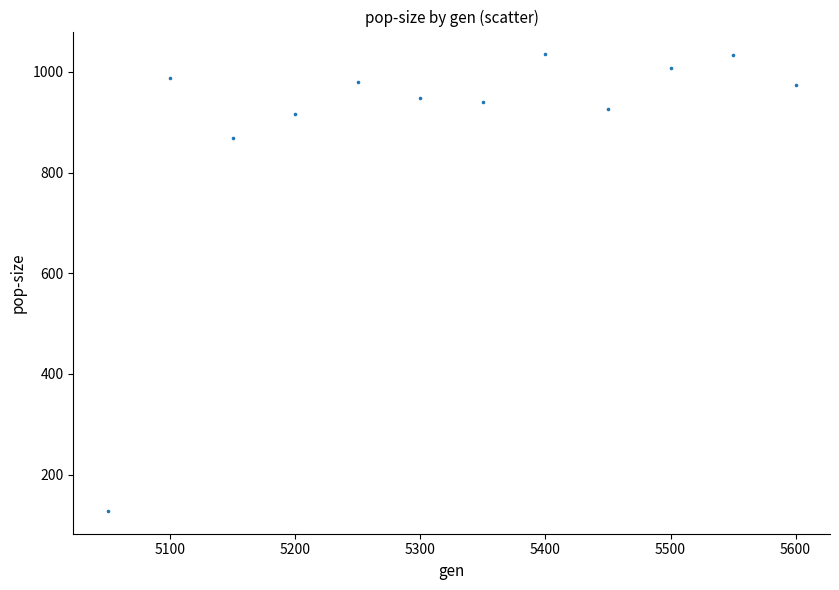

What is the average Y value?

896